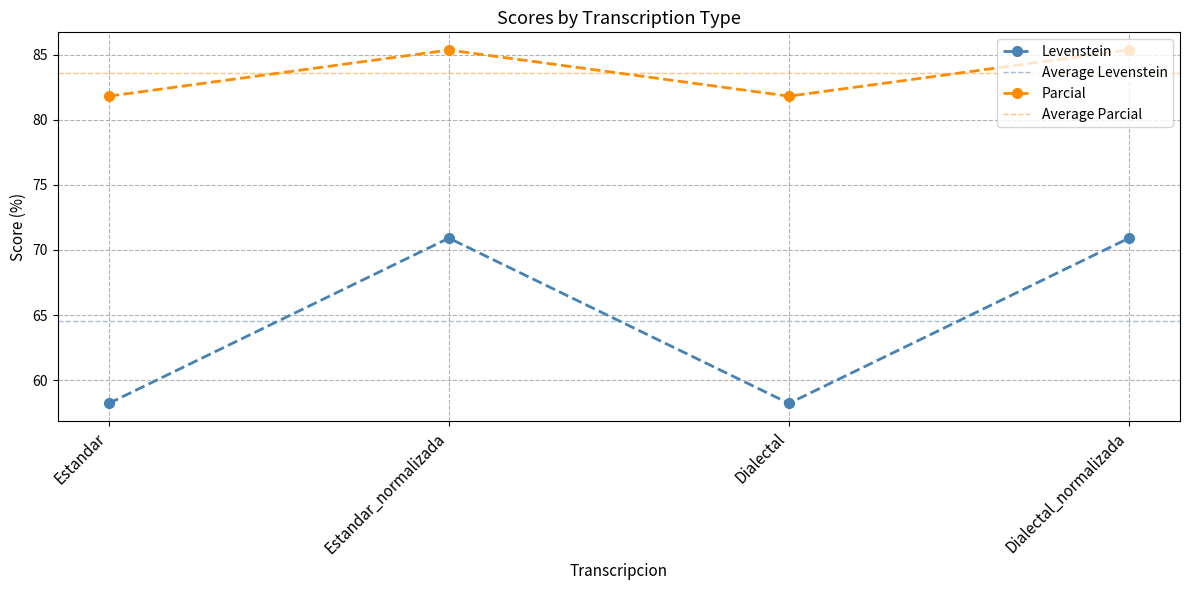

Where is Parcial nearest to the value 64?

Estandar